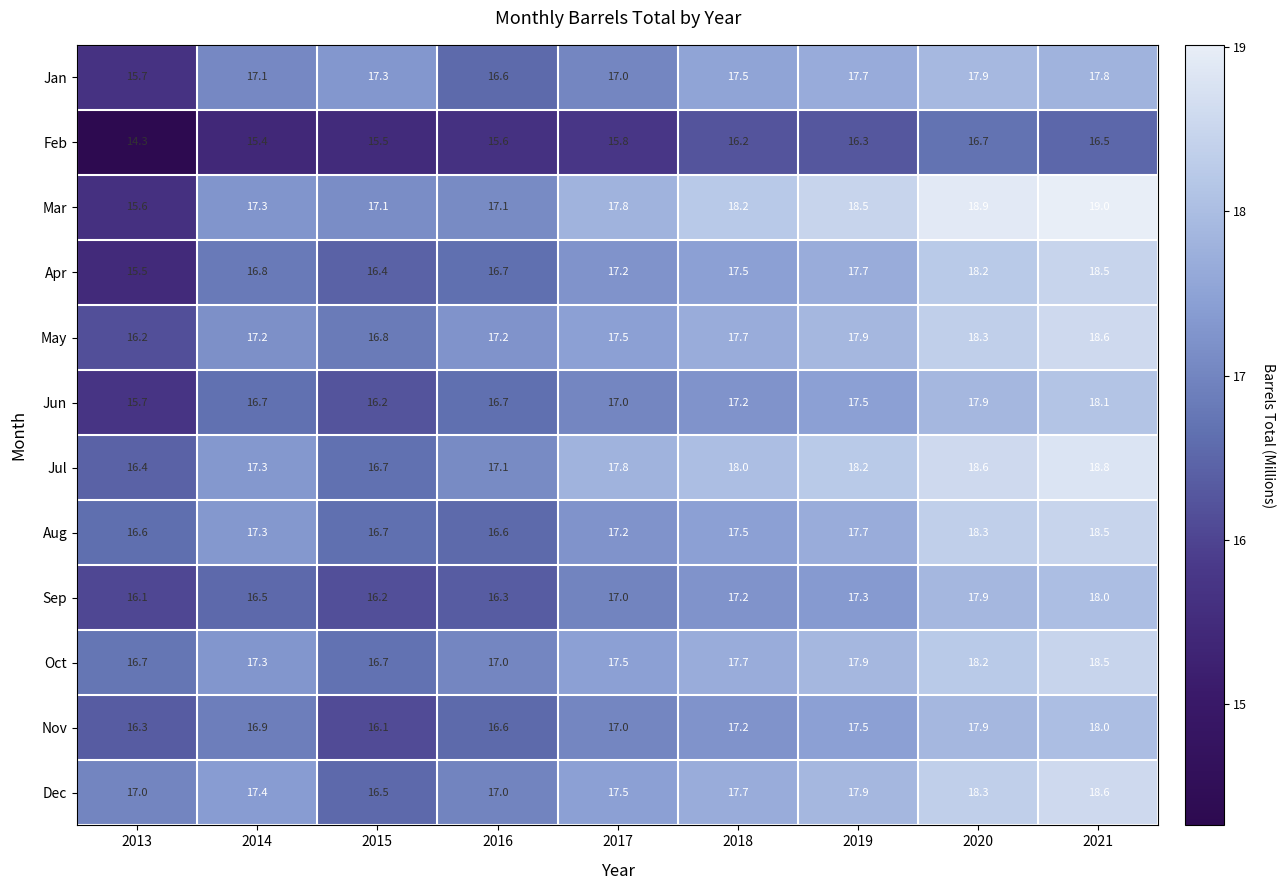

The May series shows 17.5 at 2017. True or false?

True